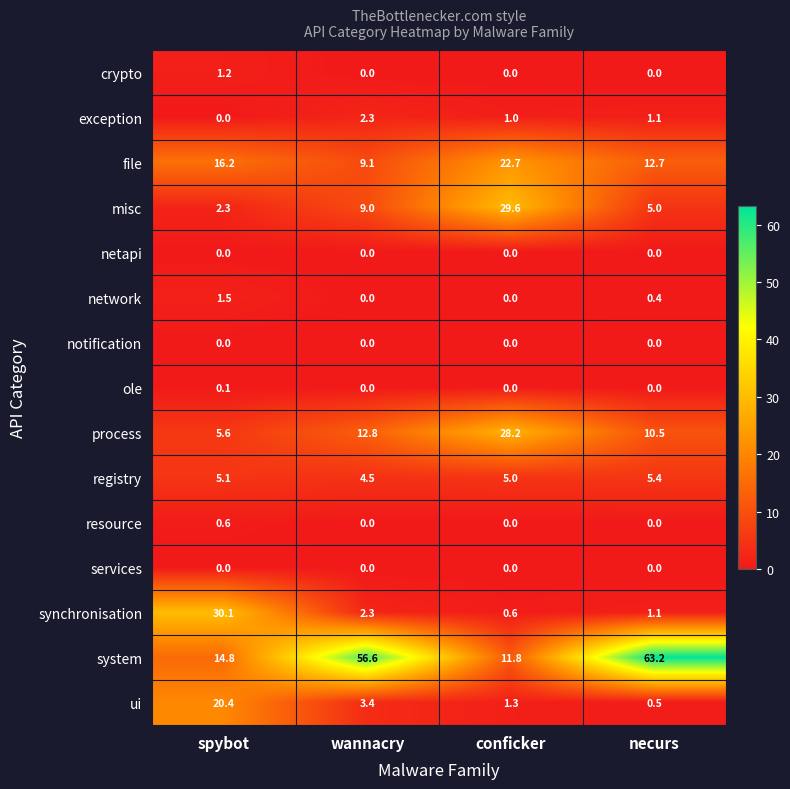

Which series has the largest total across all categories?

system